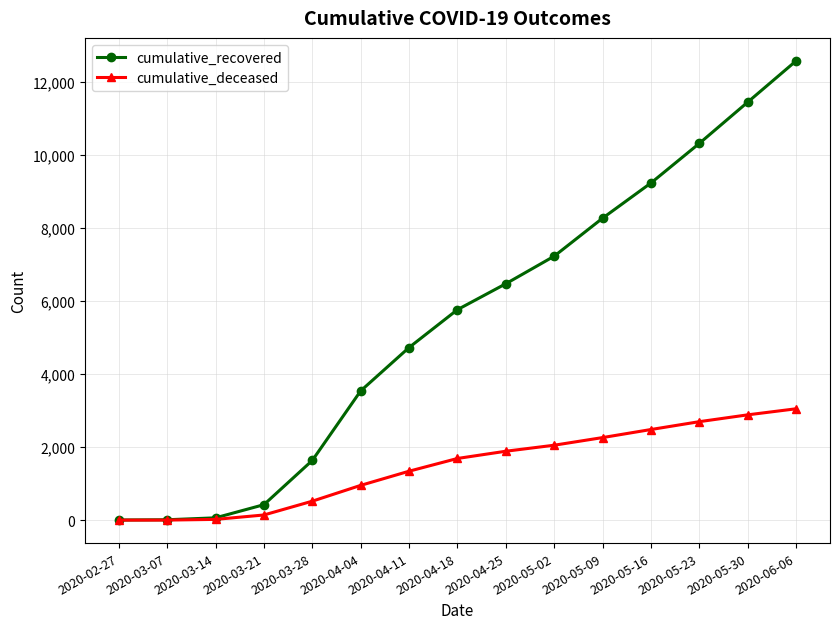

Which series has the largest total across all categories?

cumulative_recovered